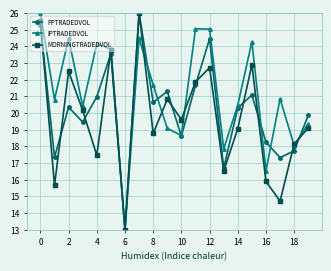

How many interior local valleys does the PPTRADEDVOL series have?

7